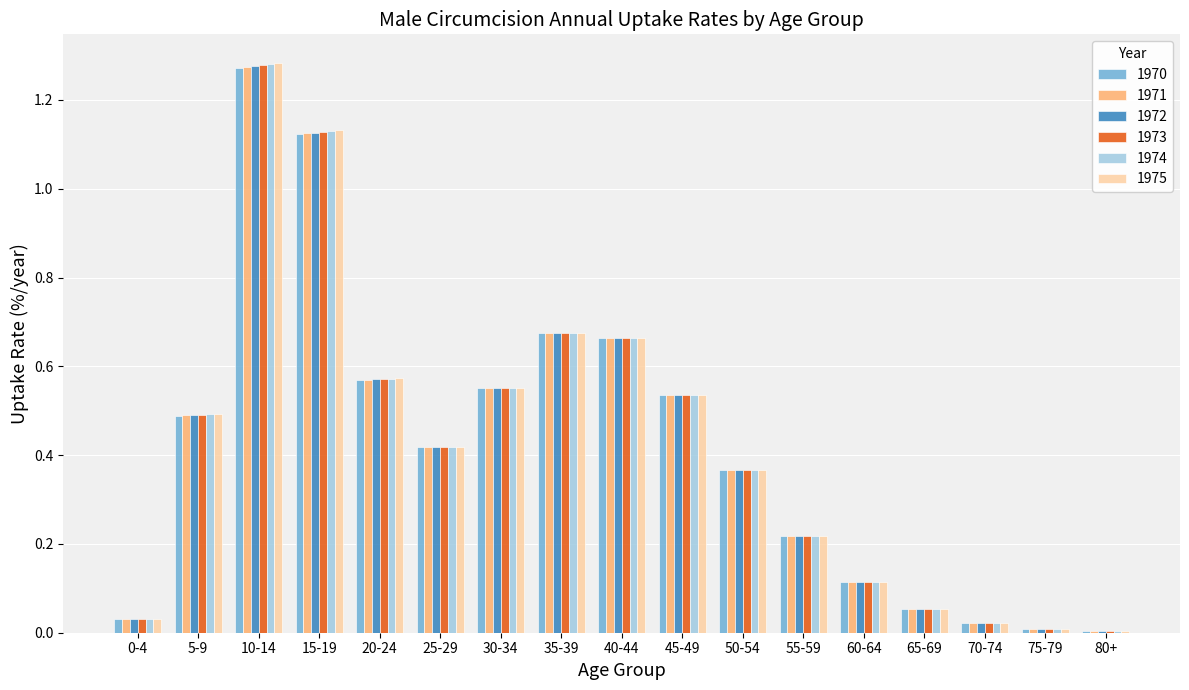

Is the value of 1975 at 20-24 greater than the value of 1972 at 50-54?

Yes